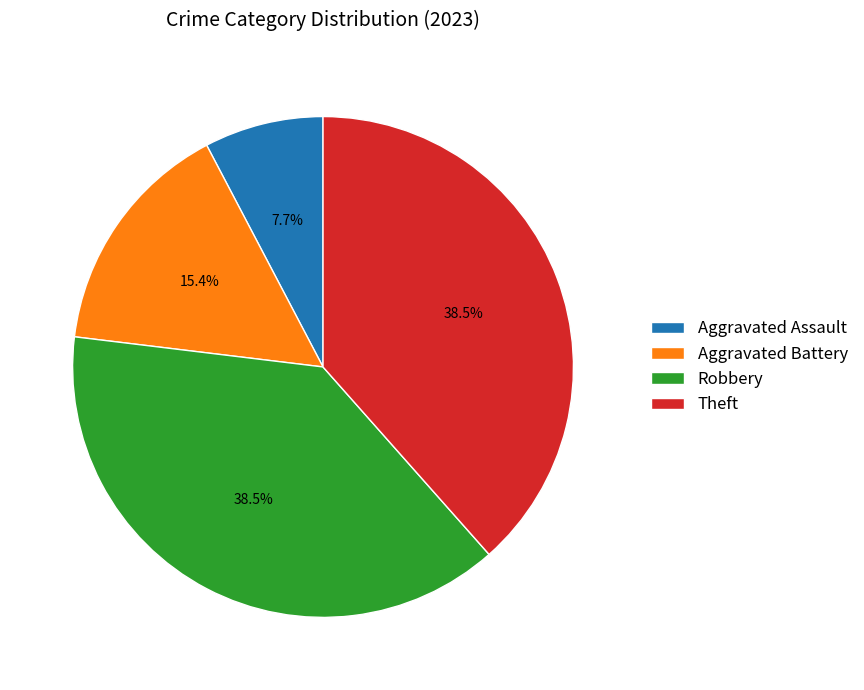

Is it true that Theft is 29% of the pie?

False